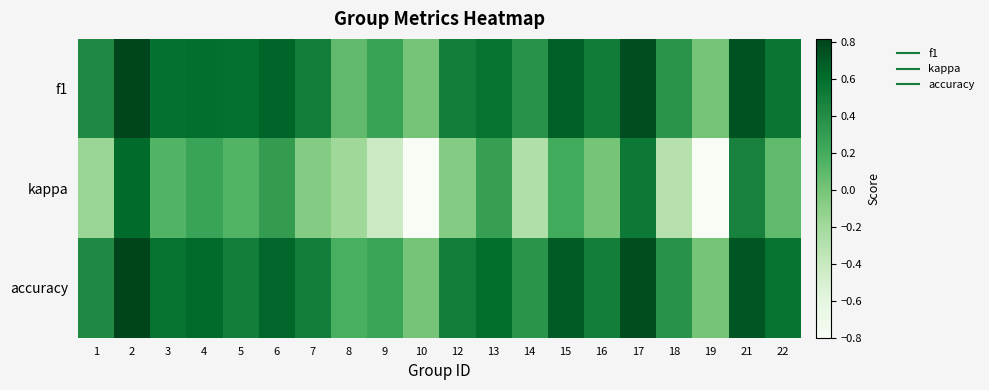

How many data points does each series have?

20